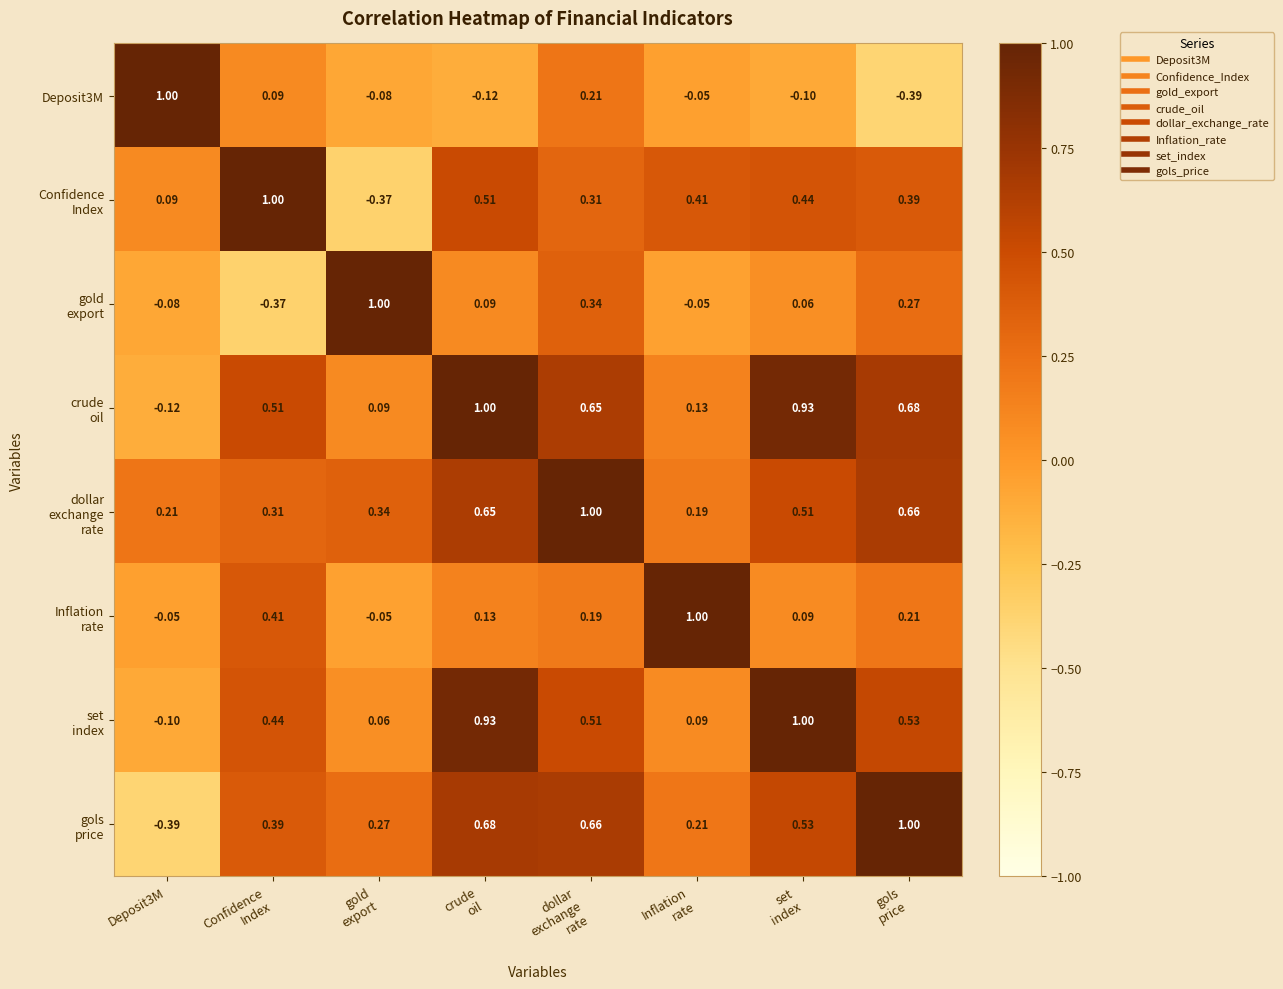

What is the total value across all series at Deposit3M?

0.6